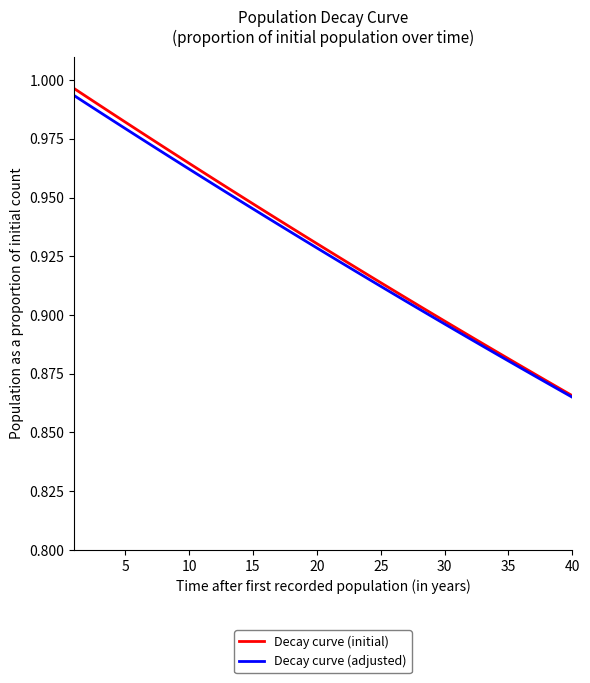

Which series has the largest range (max minus min)?

Decay curve (initial)